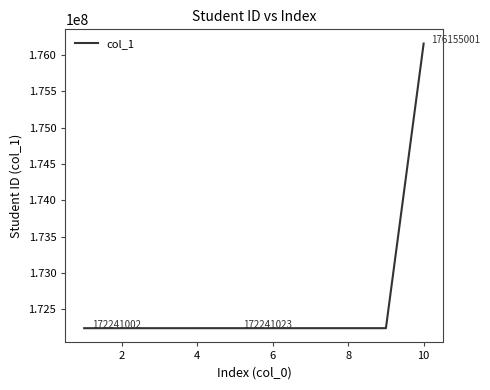

What is the minimum value shown in the chart?

172241002